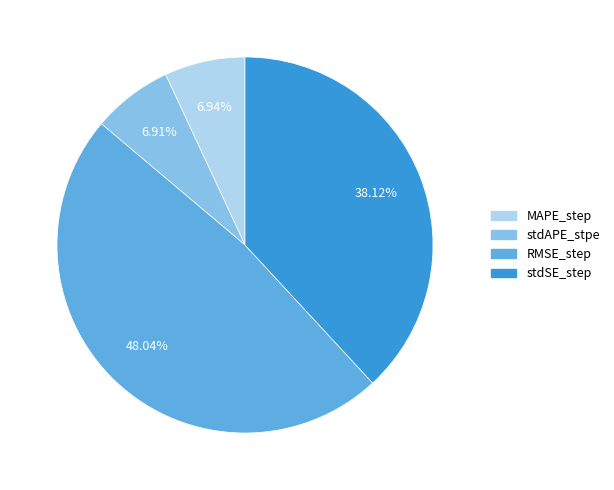

Between stdSE_step and RMSE_step, which is larger?

RMSE_step